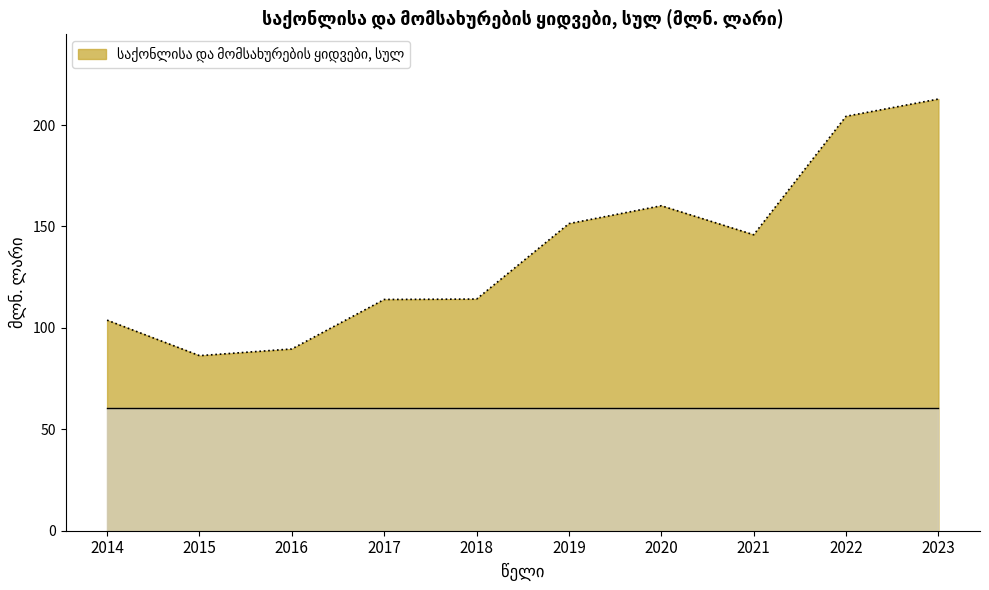

Between 2019 and 2020, which is larger?

2020